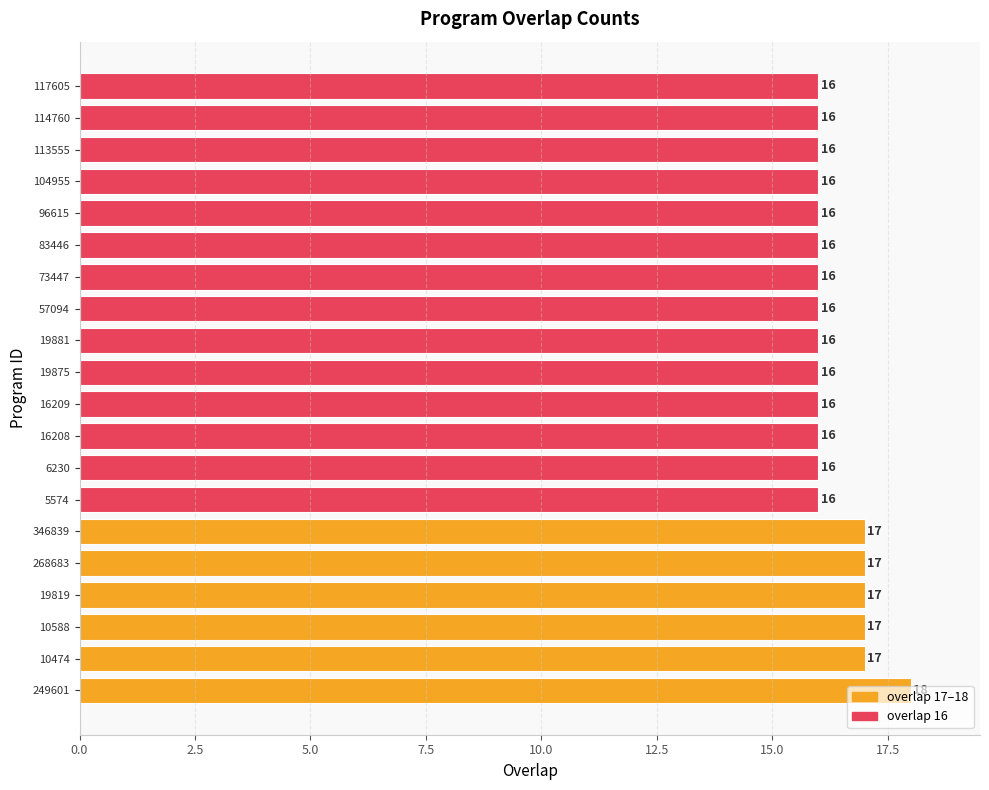

Approximately how many times larger is the value at 113555 compared to 57094?

1.0